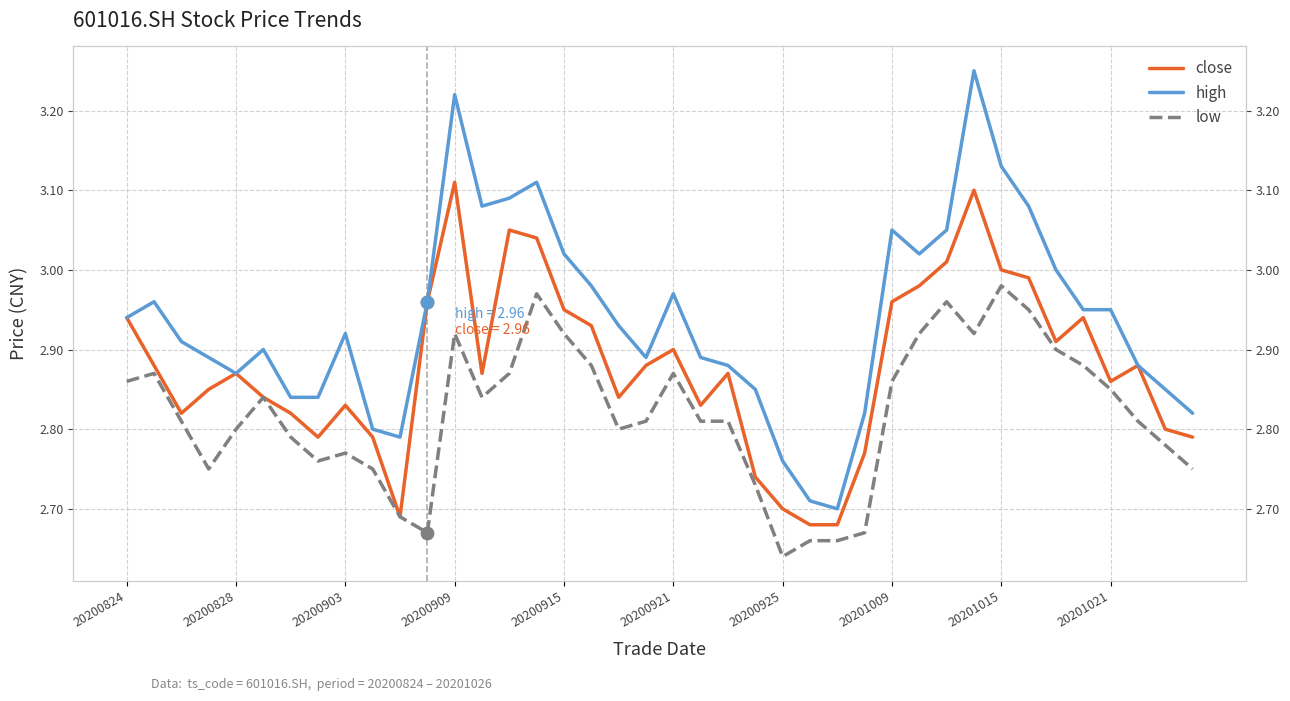

Which series has the widest spread of Y values?

high